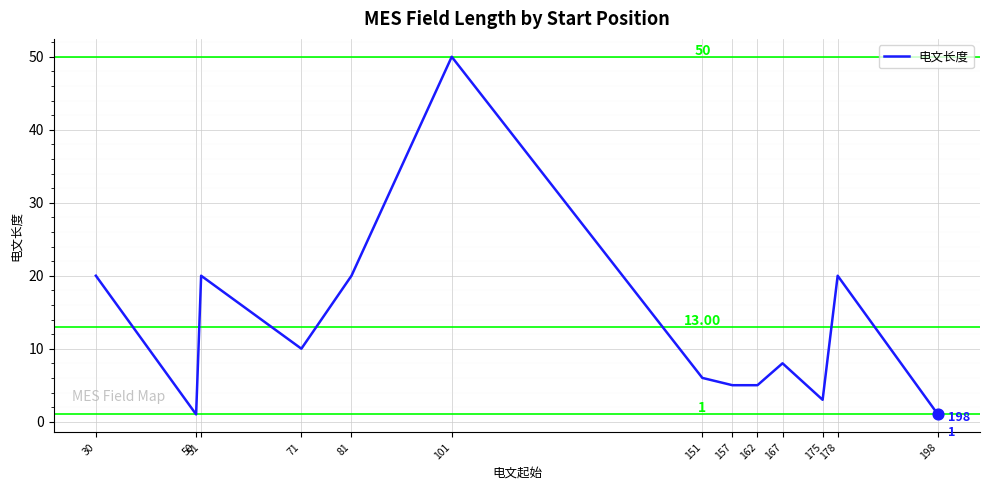

Which has a higher value, 167 or 81?

81